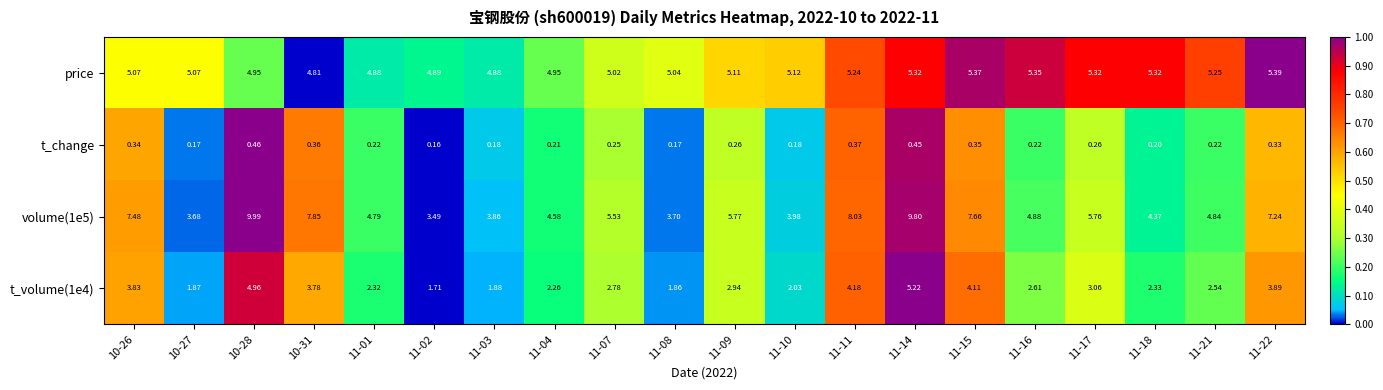

At how many categories does at least one series exceed 0?

20